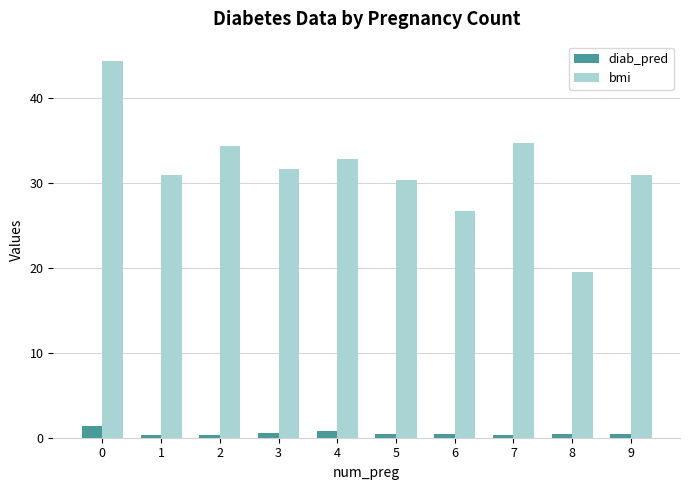

Are the bars horizontal?

No